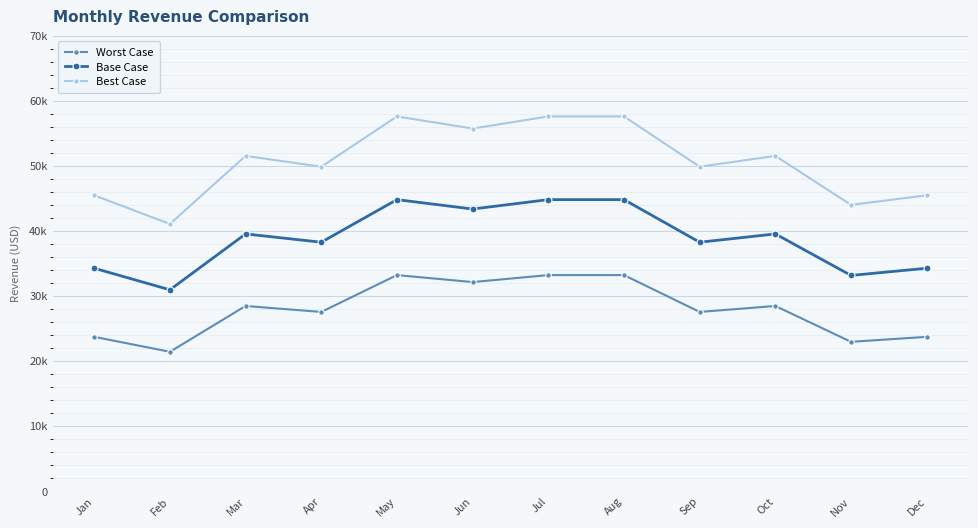

Which series changed the most between Feb and Nov?

Best Case